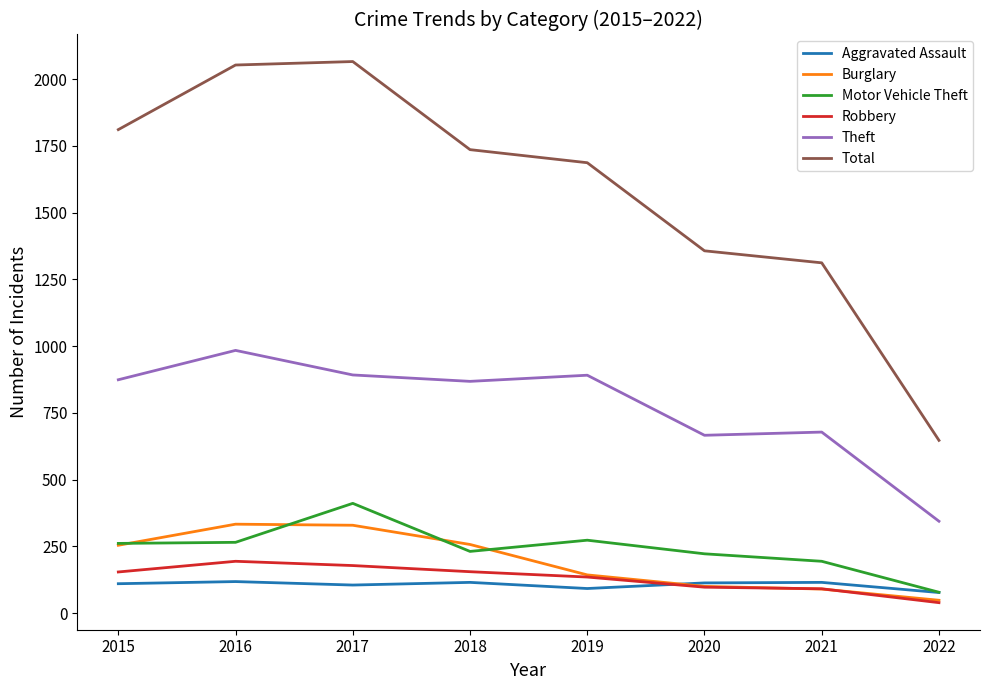

True or false: Robbery and Total intersect in this chart.

False